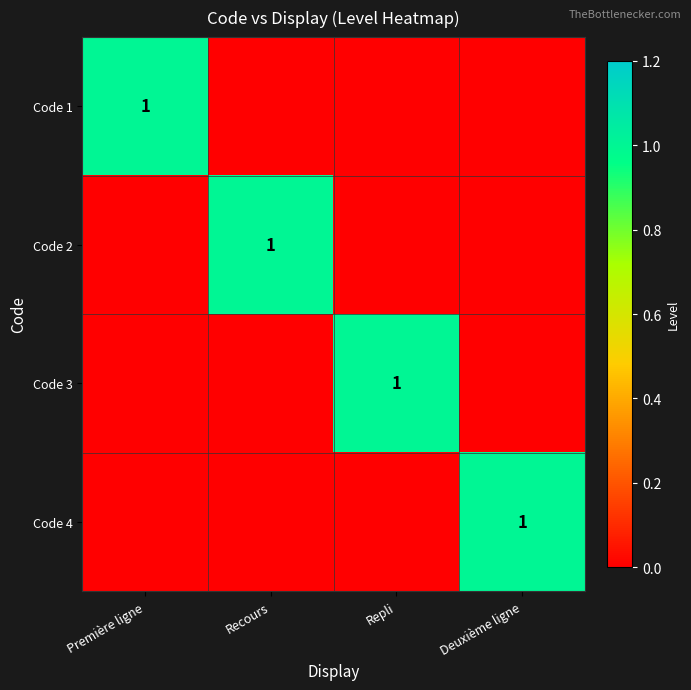

The Code 3 series shows 2 at Repli. True or false?

False